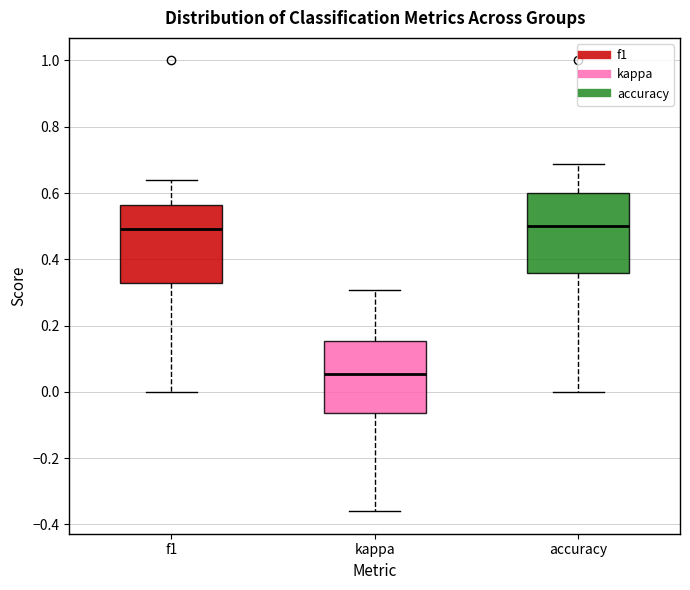

Reading left to right, transcribe this box plot: for each box, give where its median line is, the range the box spans, and where its two whiskers end, as read against the y-axis. The values are not printed on the chart, so give them approximately, as read against the axis.

f1: median 0.50, box 0.32 to 0.56, whiskers 0.00 to 0.64
kappa: median 0.06, box -0.06 to 0.16, whiskers -0.36 to 0.30
accuracy: median 0.50, box 0.36 to 0.60, whiskers 0.00 to 0.68